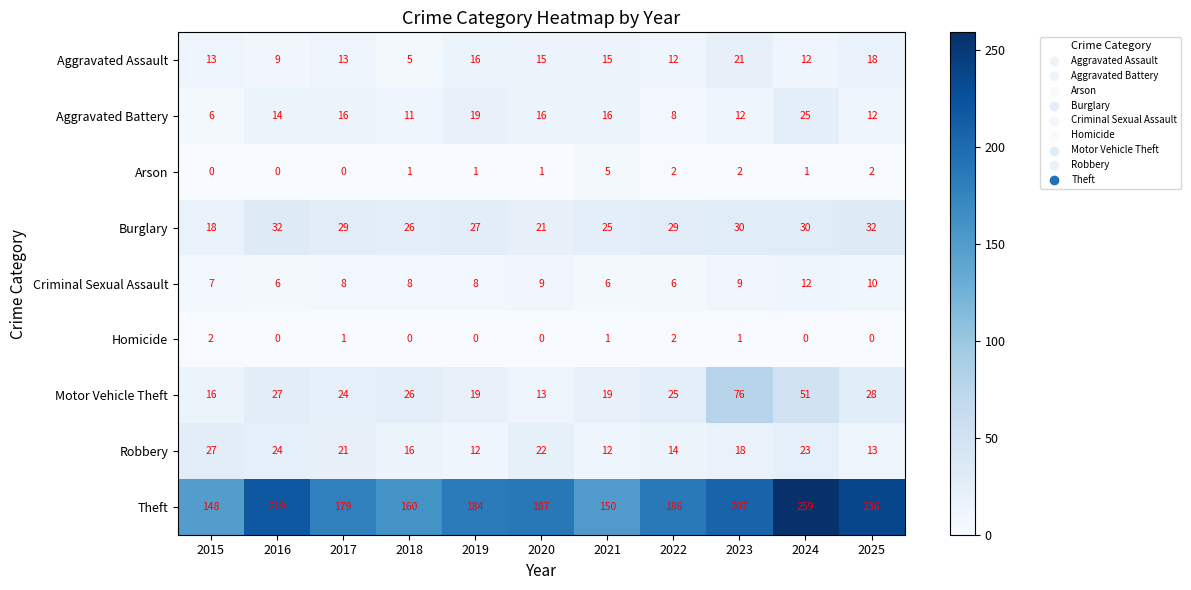

What is the total value across all series at 2015?

237